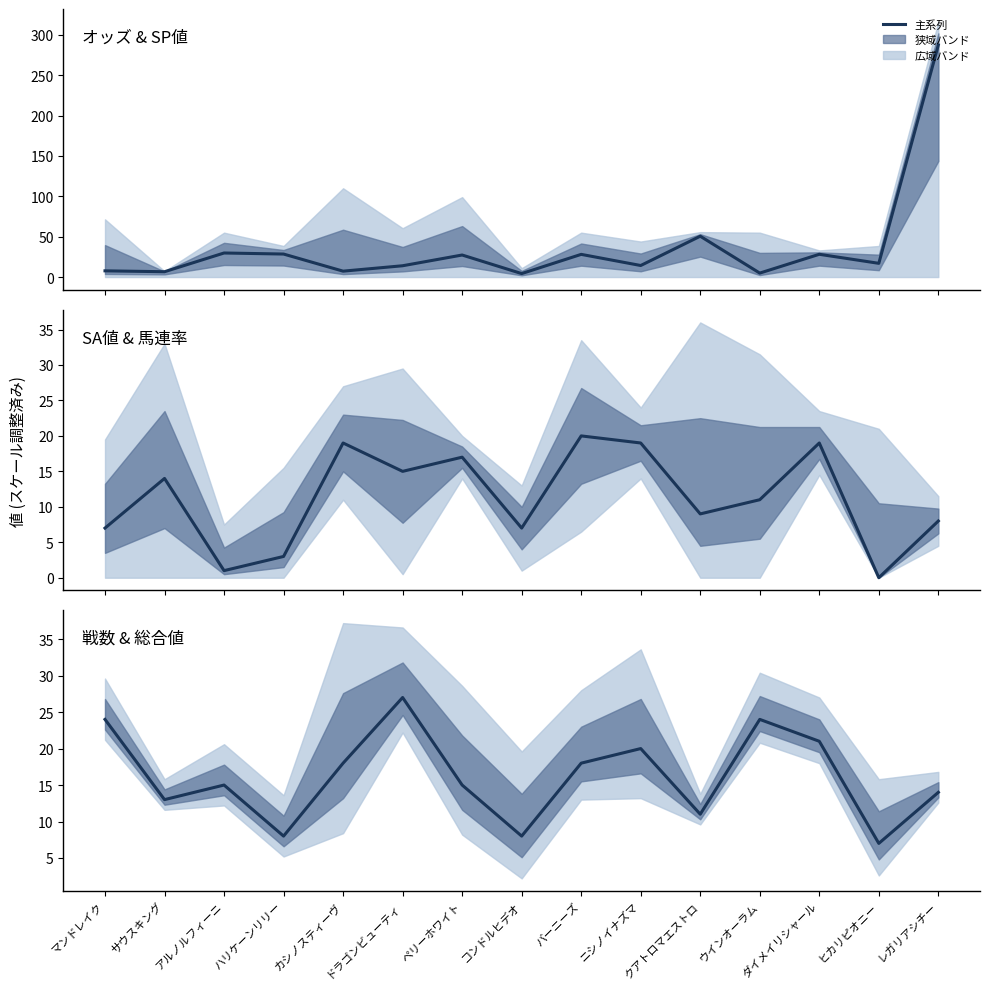

What is the label of the 9th point from the right?

ペリーホワイト